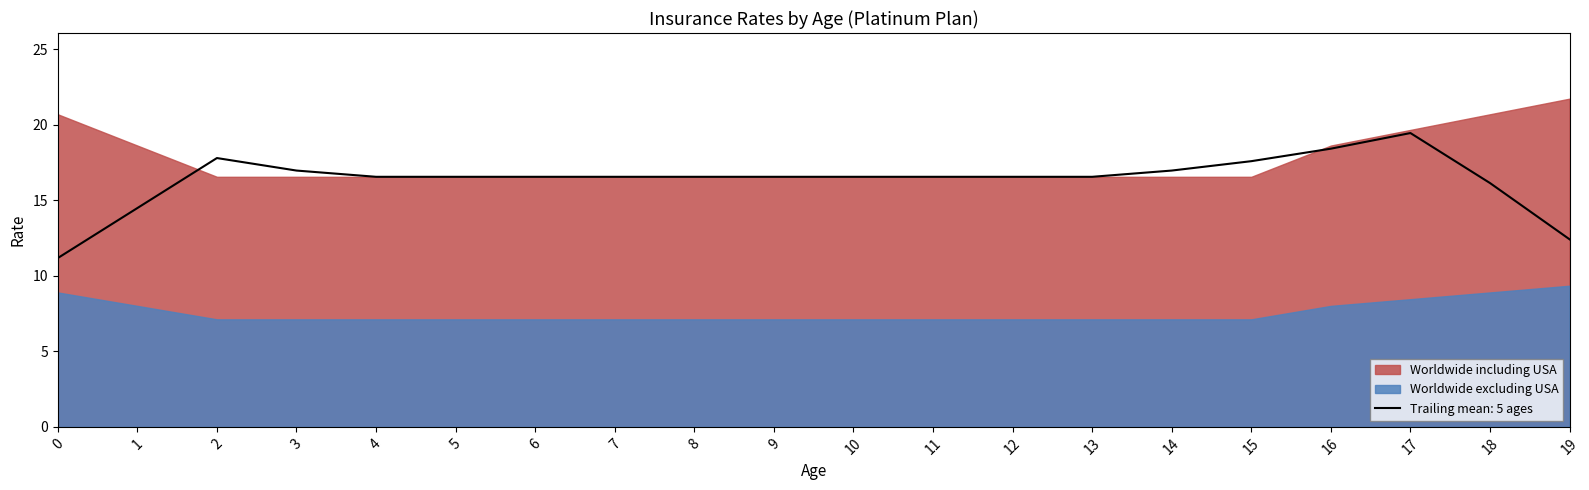

At which label does Worldwide including USA reach its minimum?

2